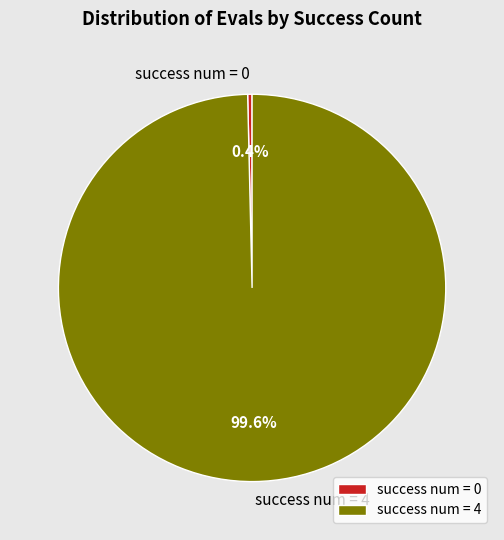

How many slices are in this pie chart?

2